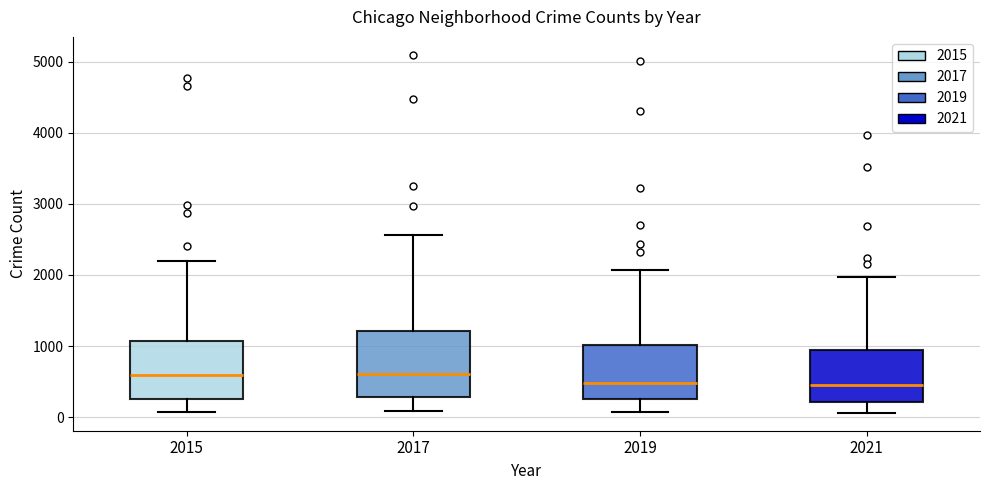

Reading left to right, transcribe this box plot: for each box, give where its median line is, the range the box spans, and where its two whiskers end, as read against the y-axis. The values are not printed on the chart, so give them approximately, as read against the axis.

2015: median 600, box 300 to 1100, whiskers 100 to 2200
2017: median 600, box 300 to 1200, whiskers 100 to 2600
2019: median 500, box 300 to 1000, whiskers 100 to 2100
2021: median 500, box 200 to 900, whiskers 100 to 2000